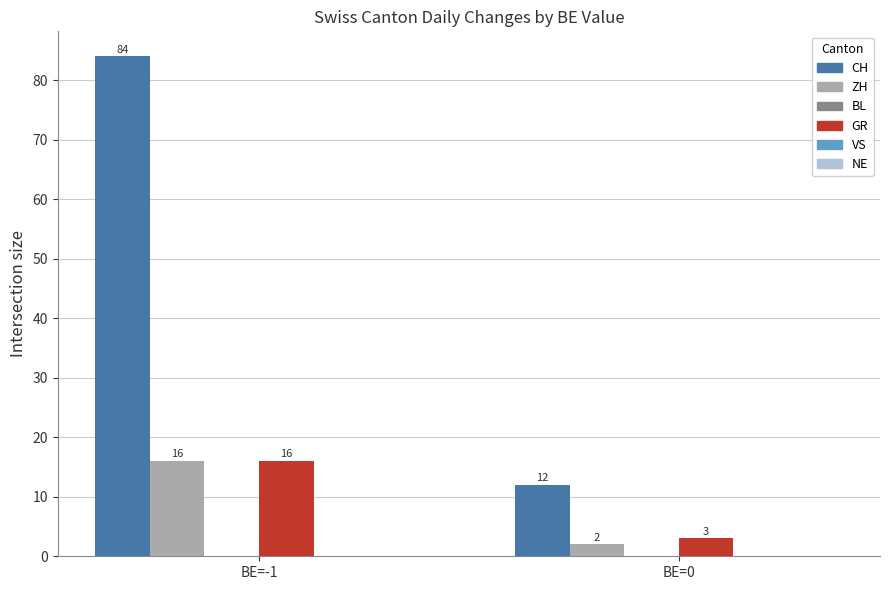

List the labels in order of GR value, largest first.

BE=-1, BE=0